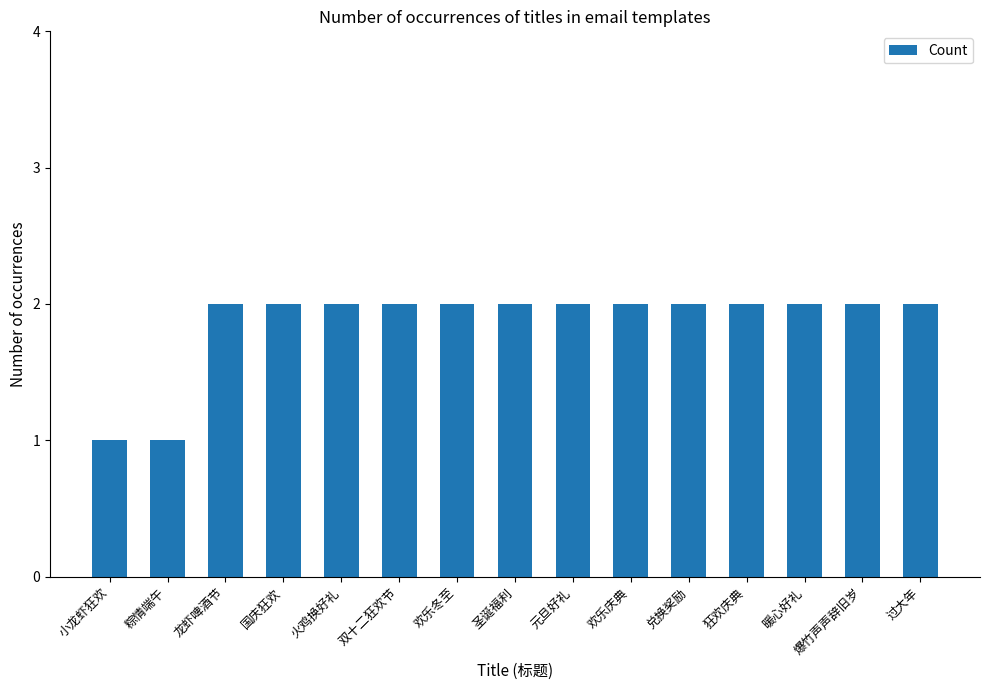

Read the value at 欢乐庆典.

2